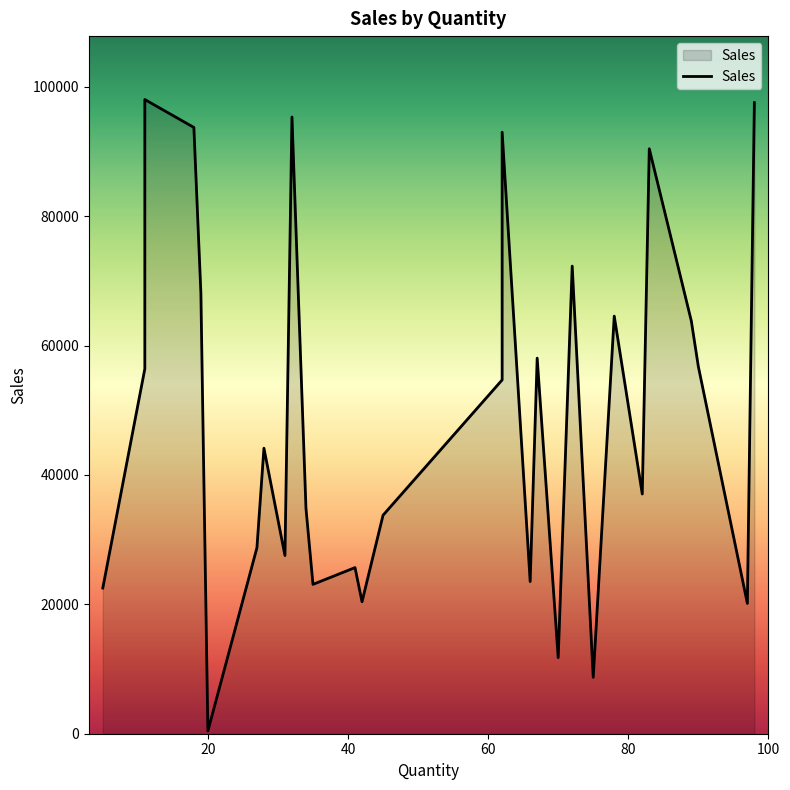

At which label does the data first exceed 44136?

11